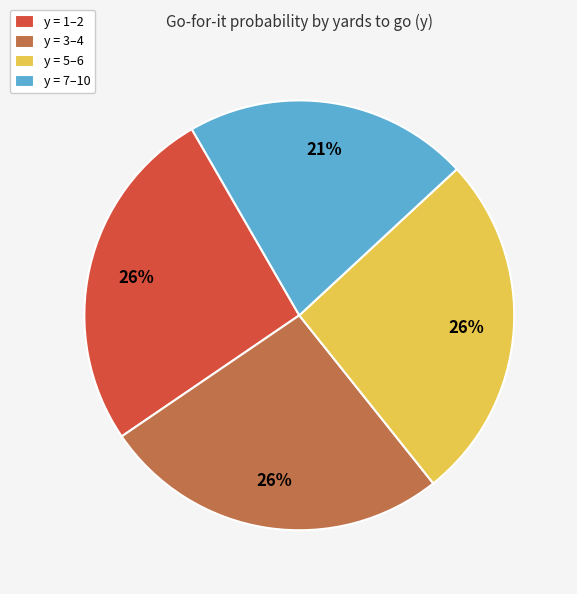

Combined, do y = 3–4 and y = 5–6 account for over 50%?

Yes